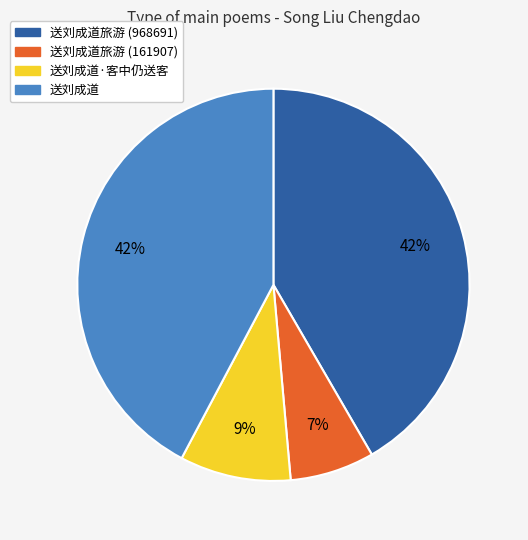

What is the ratio of the value at 送刘成道·客中仍送客 to the value at 送刘成道?

0.2